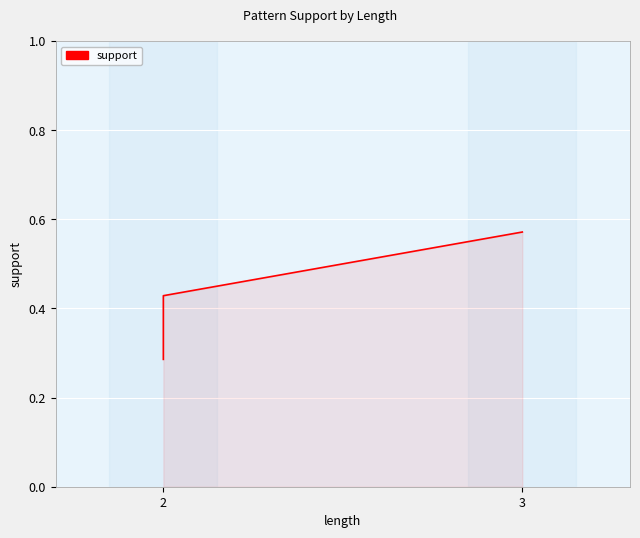

How many data points does each series have?

3